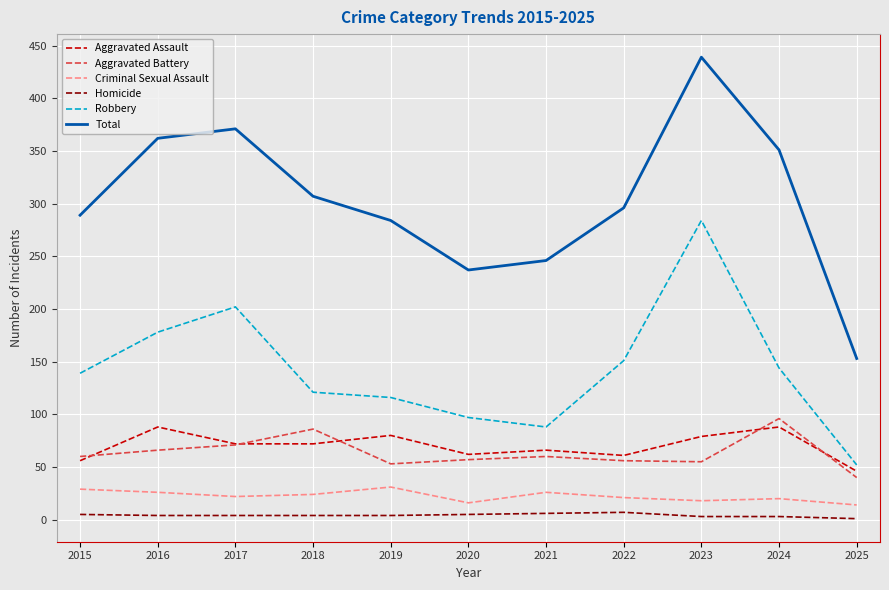

Is the value of Aggravated Battery at 2021 greater than the value of Total at 2022?

No